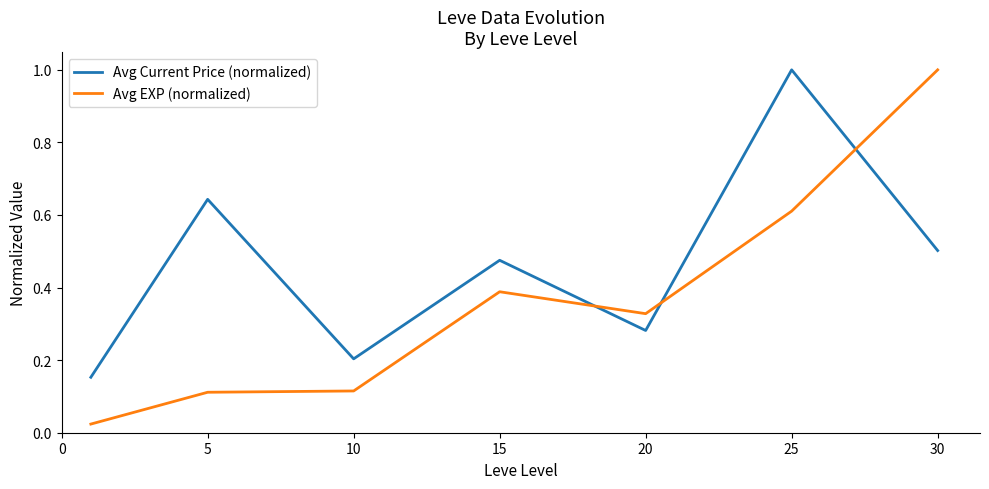

What is the greatest value displayed?

1.0